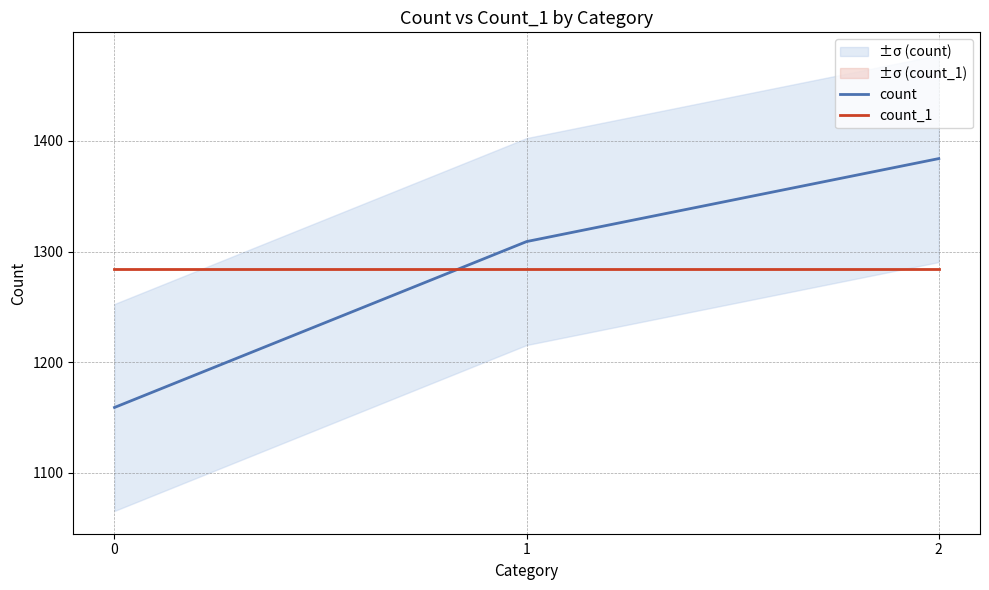

How many lines are shown in the chart?

2